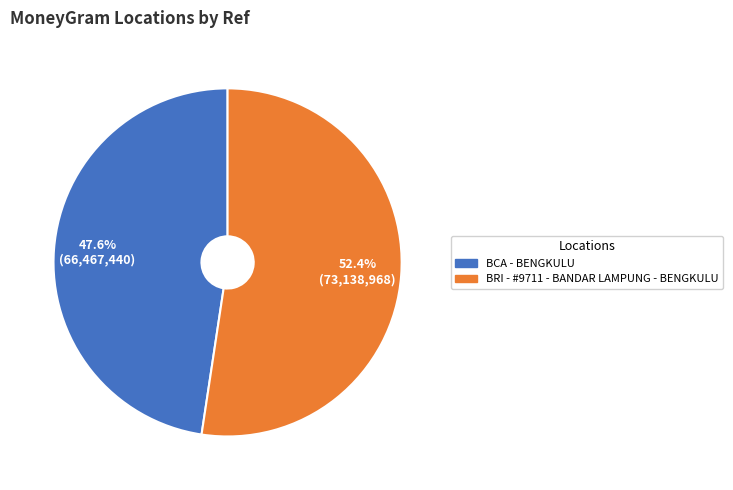

How many slices are in this pie chart?

2